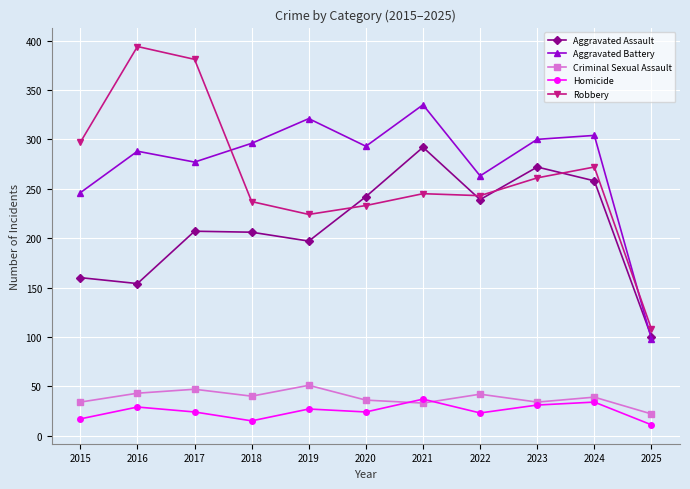

What is the difference between the maximum and second lowest values in the Criminal Sexual Assault series?

18